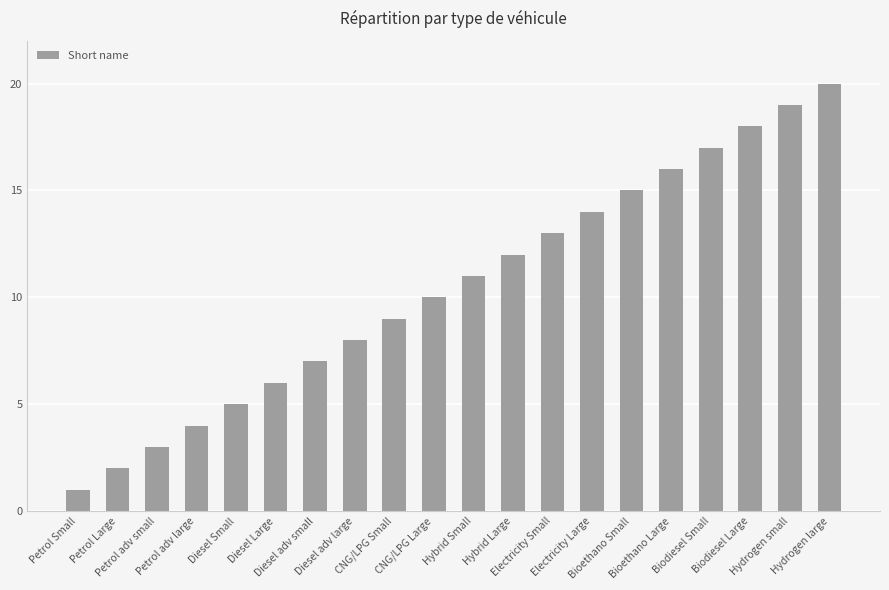

How many data points are less than 11?

10